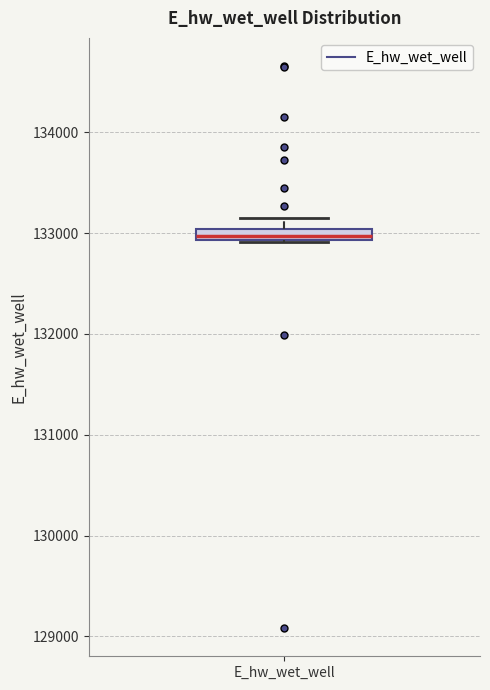

Where does the upper whisker of the box for E_hw_wet_well end on the y-axis? The values are not printed on the chart, so give them approximately, as read against the axis.

133200